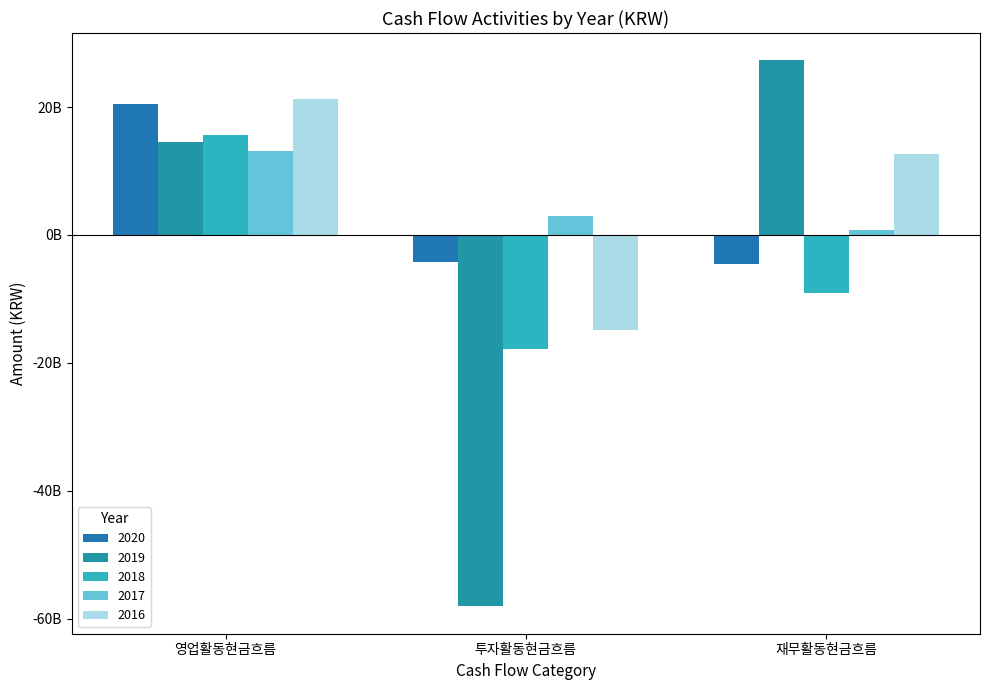

What is the sum of the 2020 values at 영업활동현금흐름 and 재무활동현금흐름?

15966155646